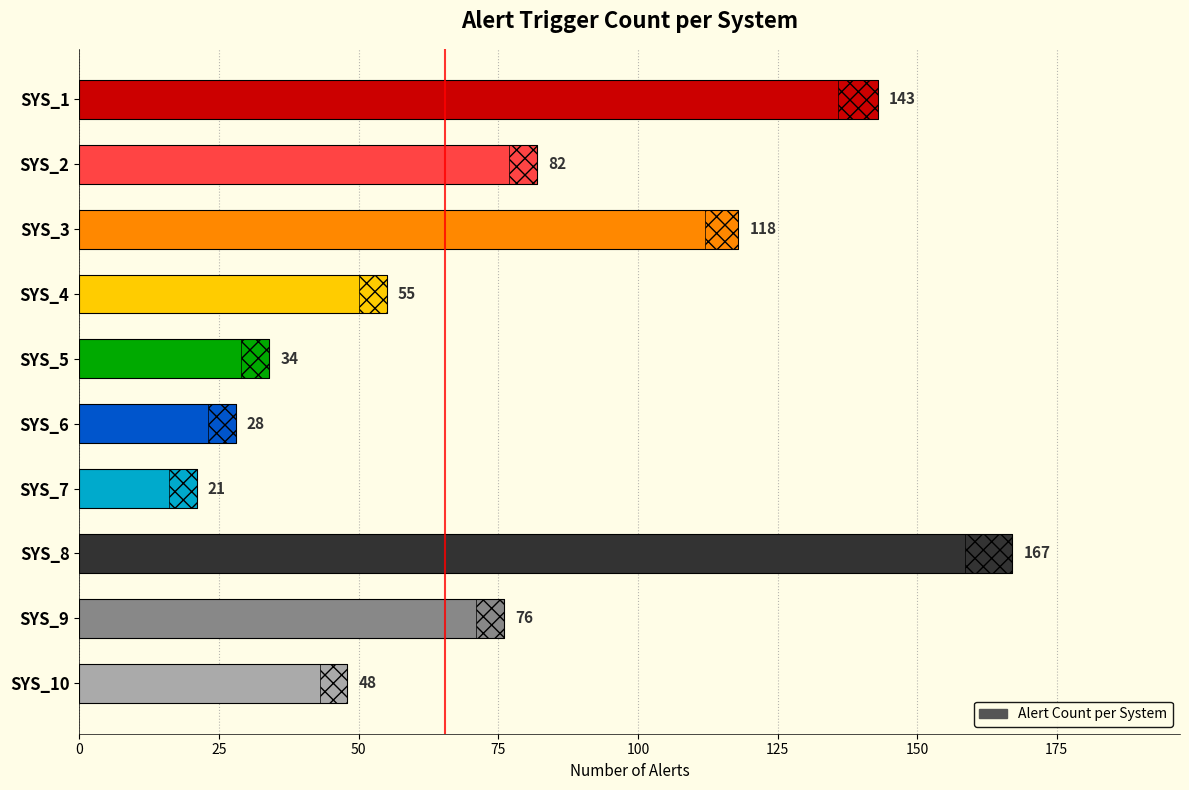

What is the difference between the maximum and second lowest values?

139